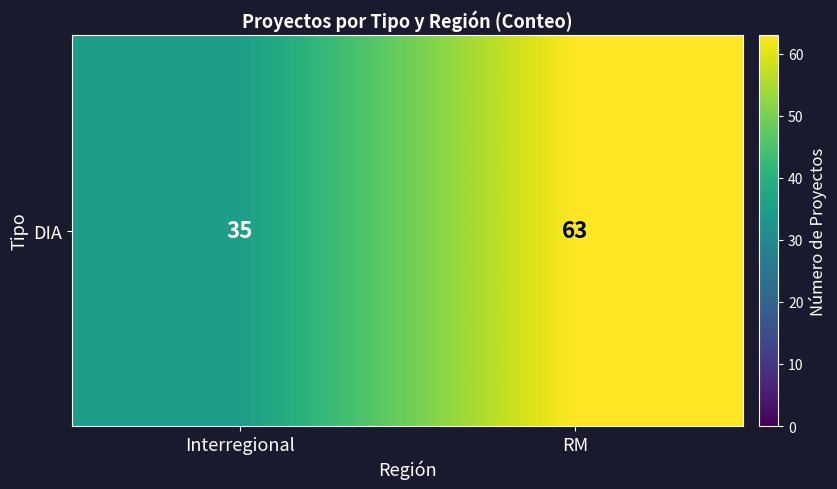

The chart shows a value of 35 at Interregional. True or false?

True